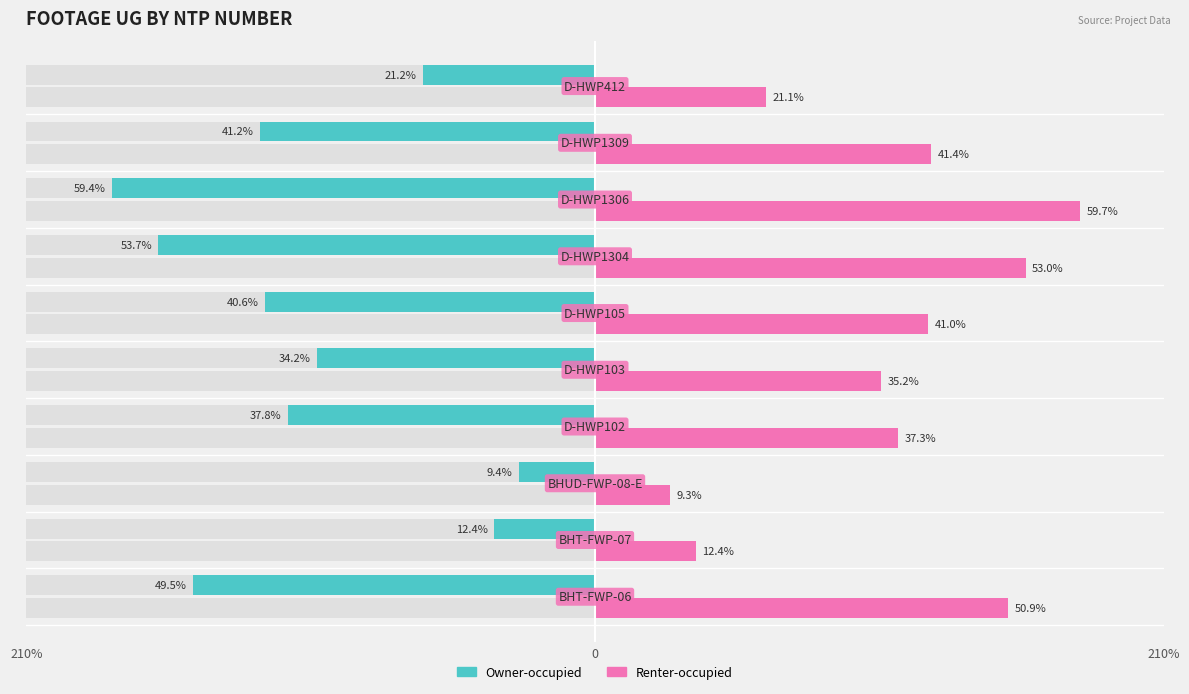

Rank the series by their average value, from highest to lowest.

Renter-occupied, Owner-occupied